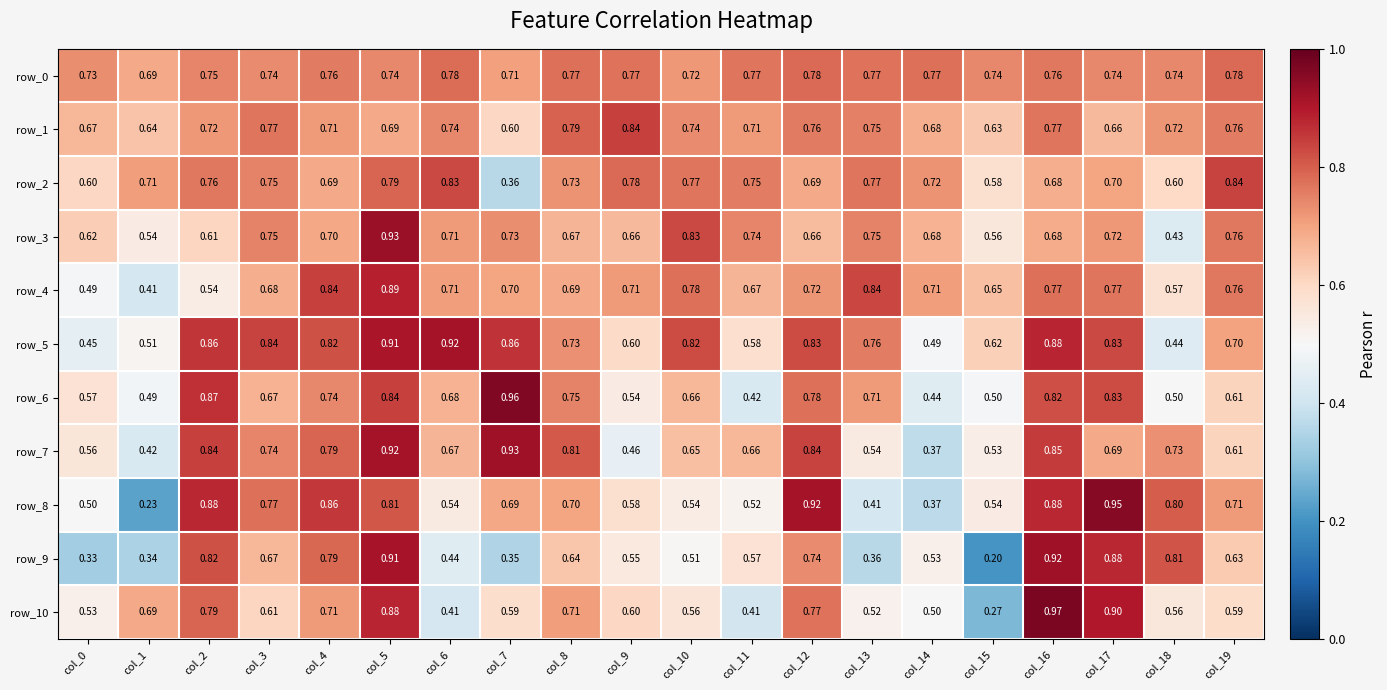

Is it true that row_6 equals 0.8 at col_5?

True